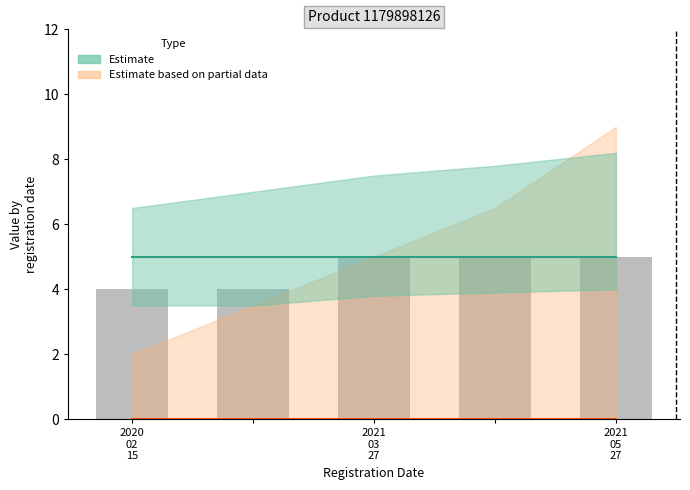

What is the greatest value displayed?

5